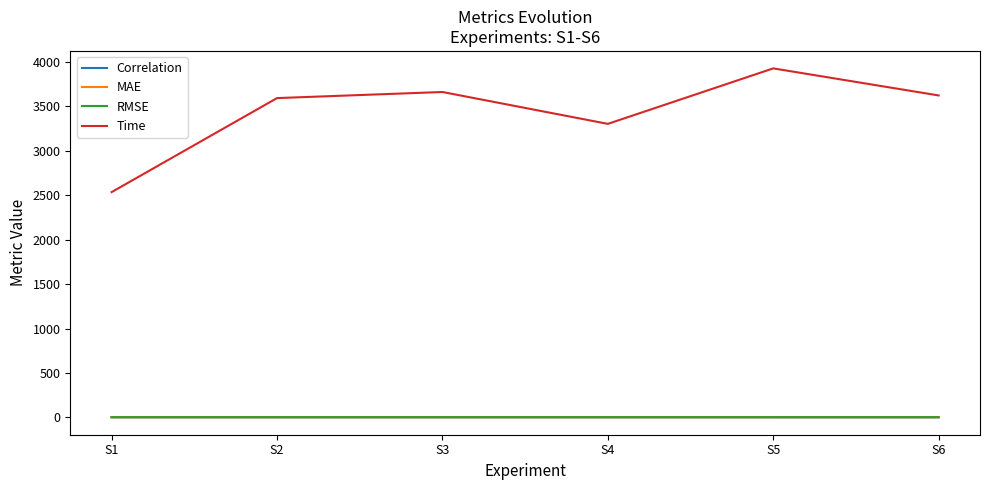

Does the chart display data point markers on the line(s)?

No